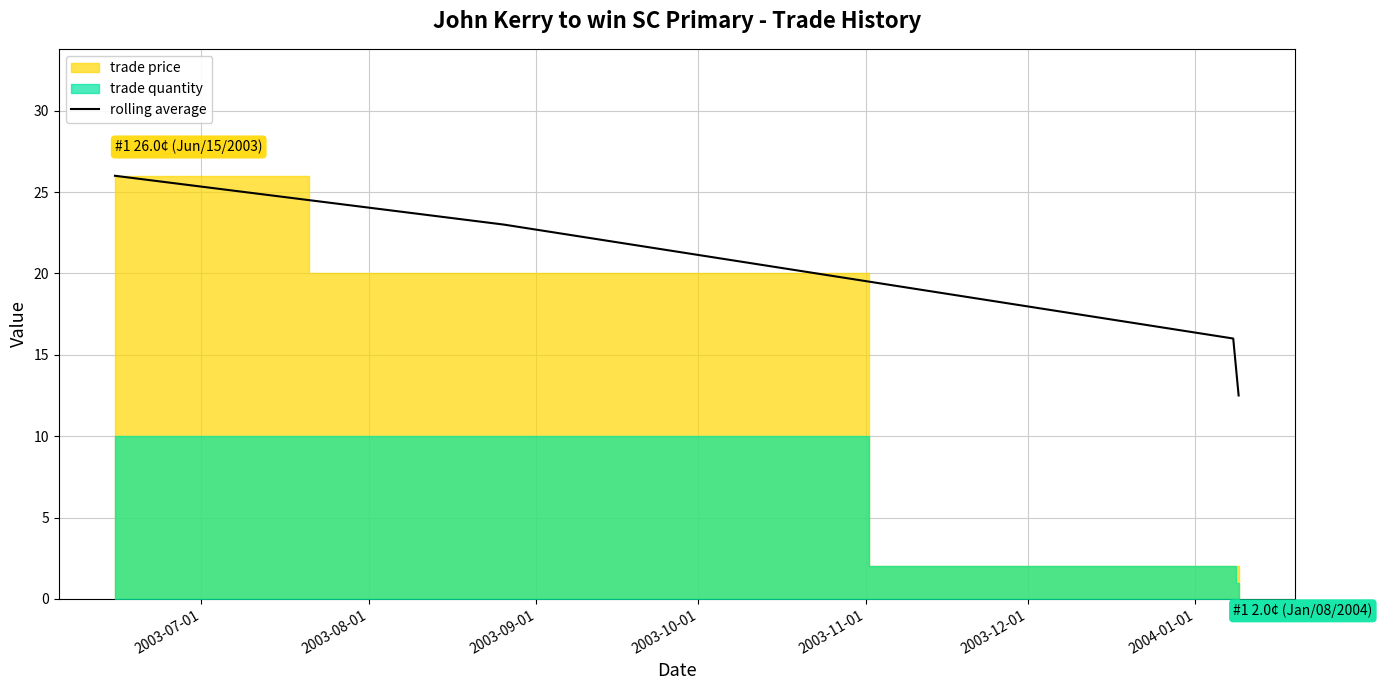

How many lines are shown in the chart?

1